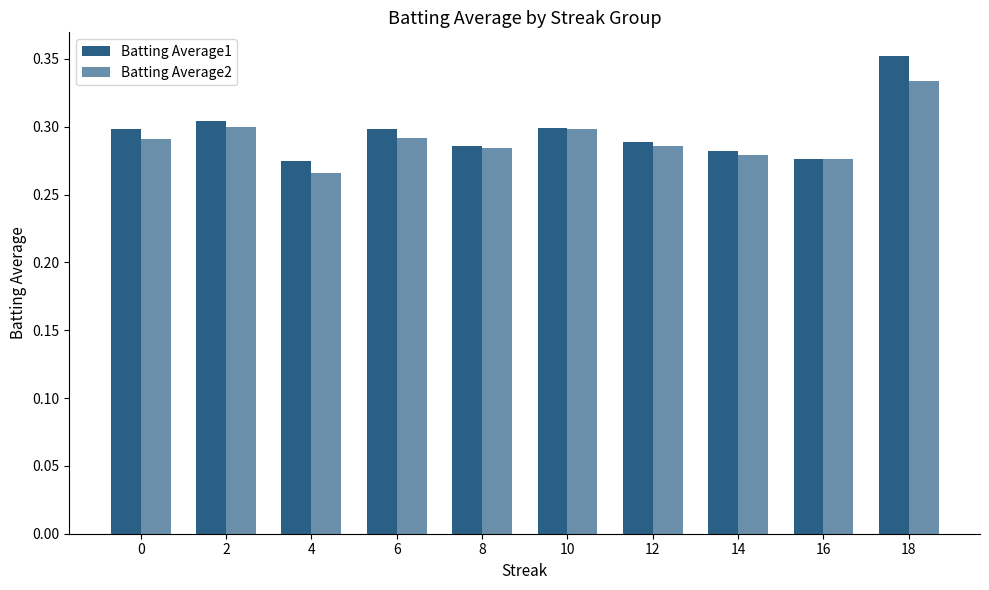

How many bars are there in total?

20